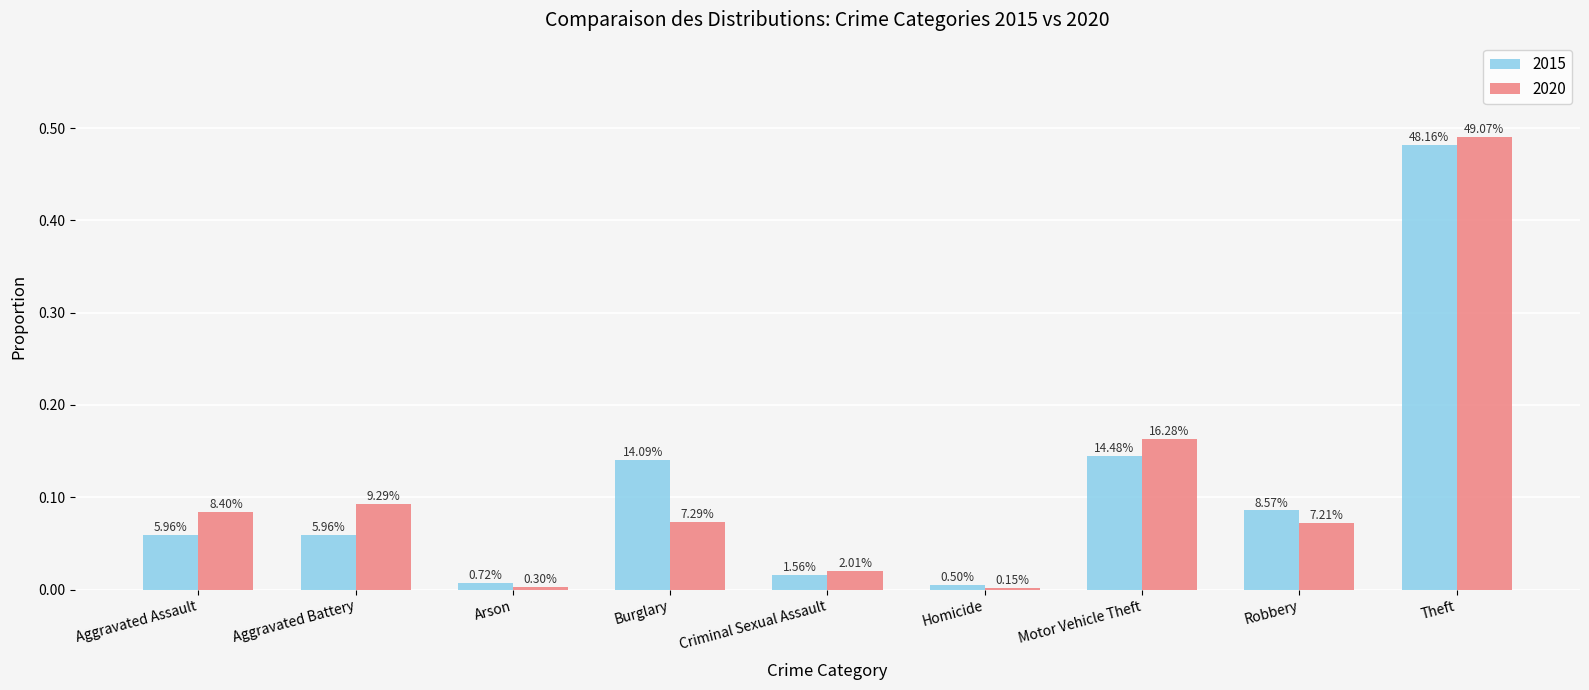

What position from the left is Aggravated Battery?

2